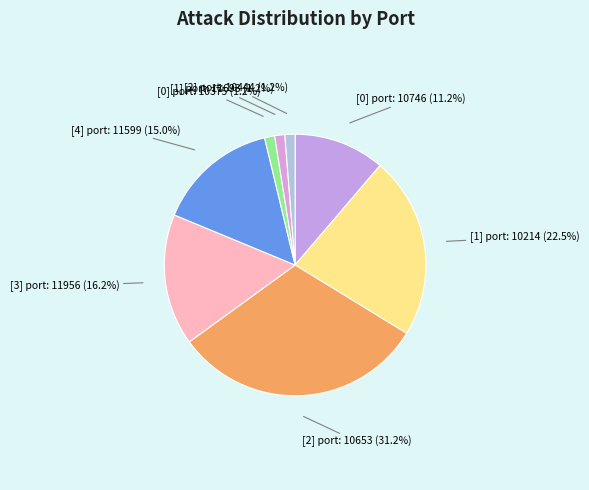

Count the number of slices in the pie.

8